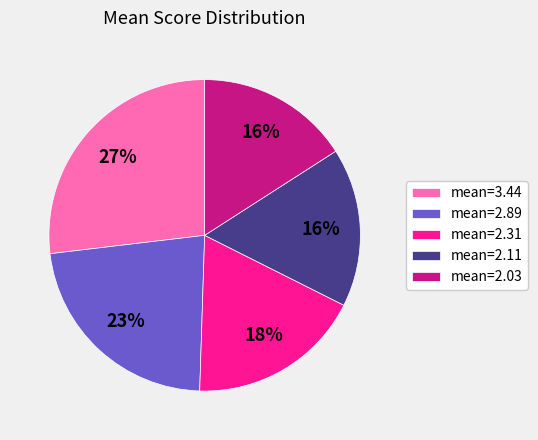

Combined, do mean=2.31 and mean=2.89 account for over 50%?

No